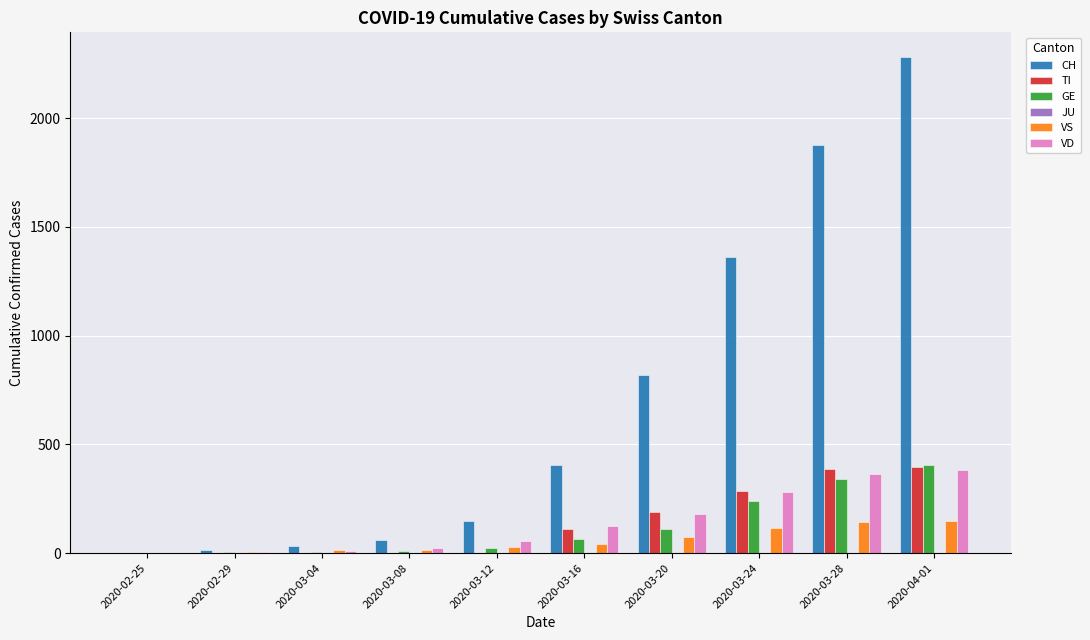

What is the sum of all VD values?

1426